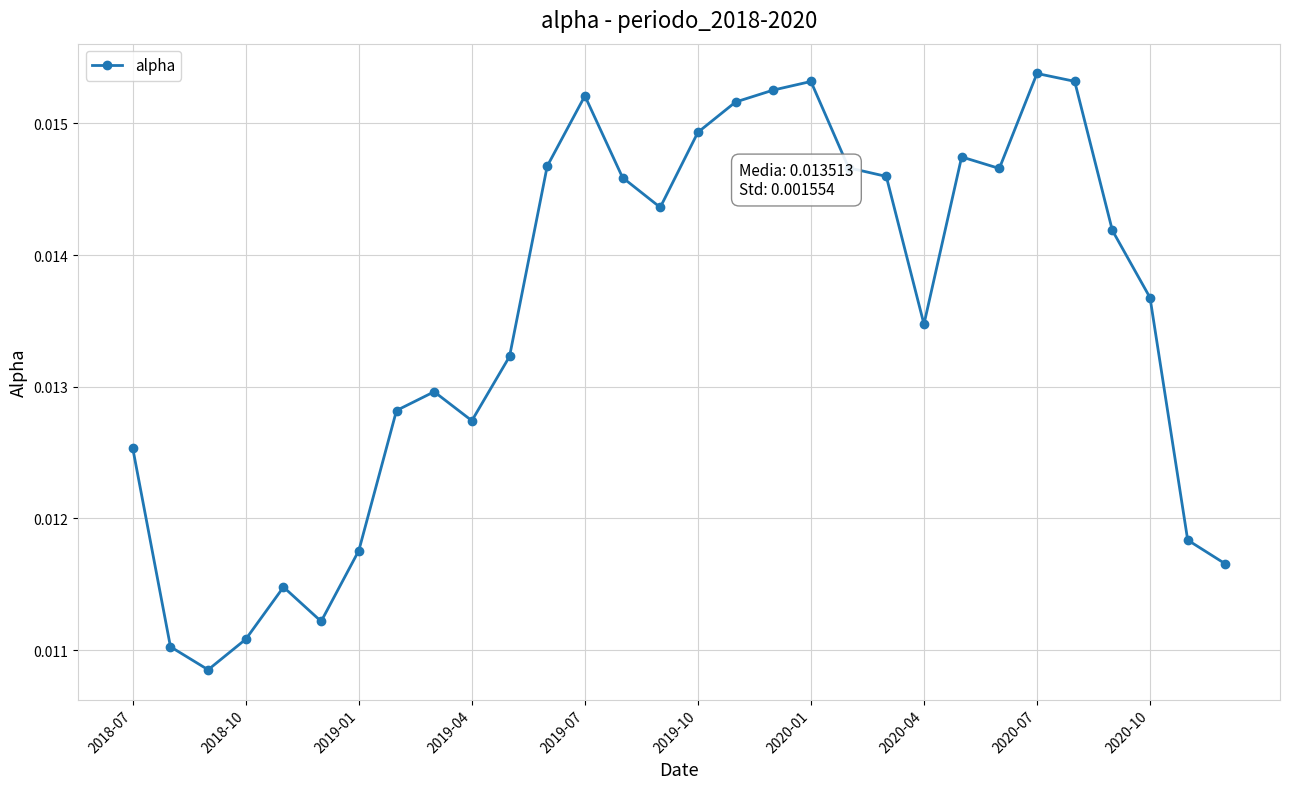

True or false: the data has more than 0 interior local peaks.

True